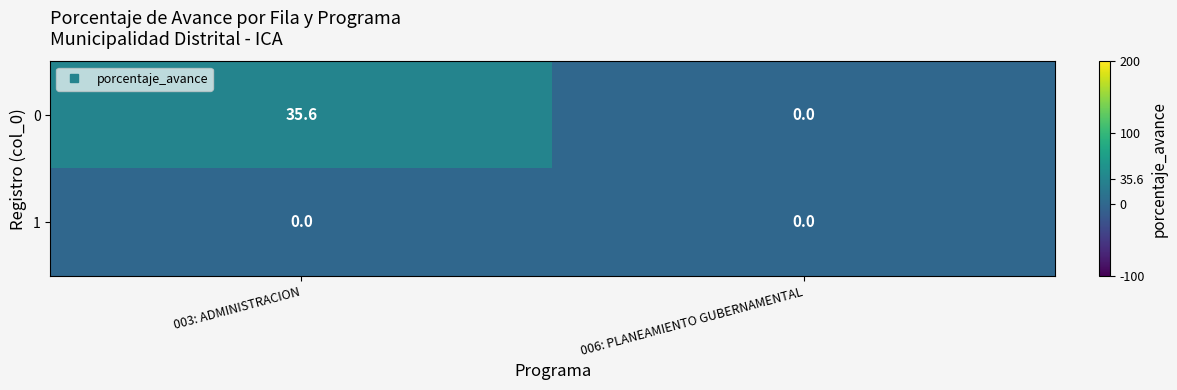

Between 003: ADMINISTRACION and 006: PLANEAMIENTO GUBERNAMENTAL, which series saw the biggest shift?

0